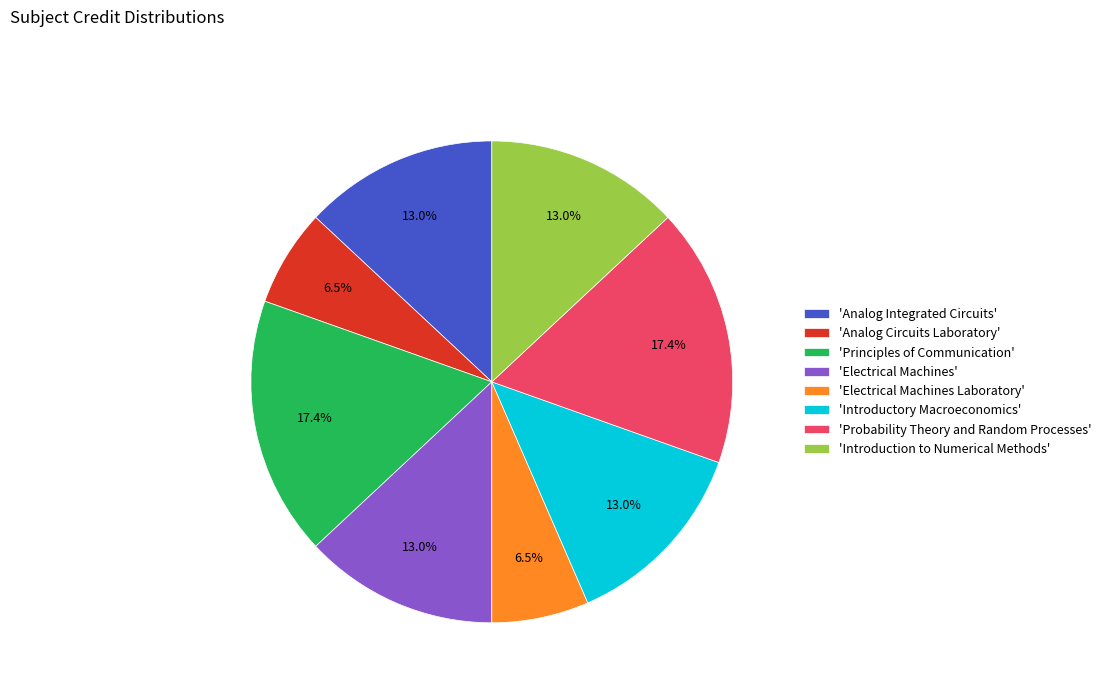

What is the ratio of the value at 'Electrical Machines' to the value at 'Analog Integrated Circuits'?

1.0